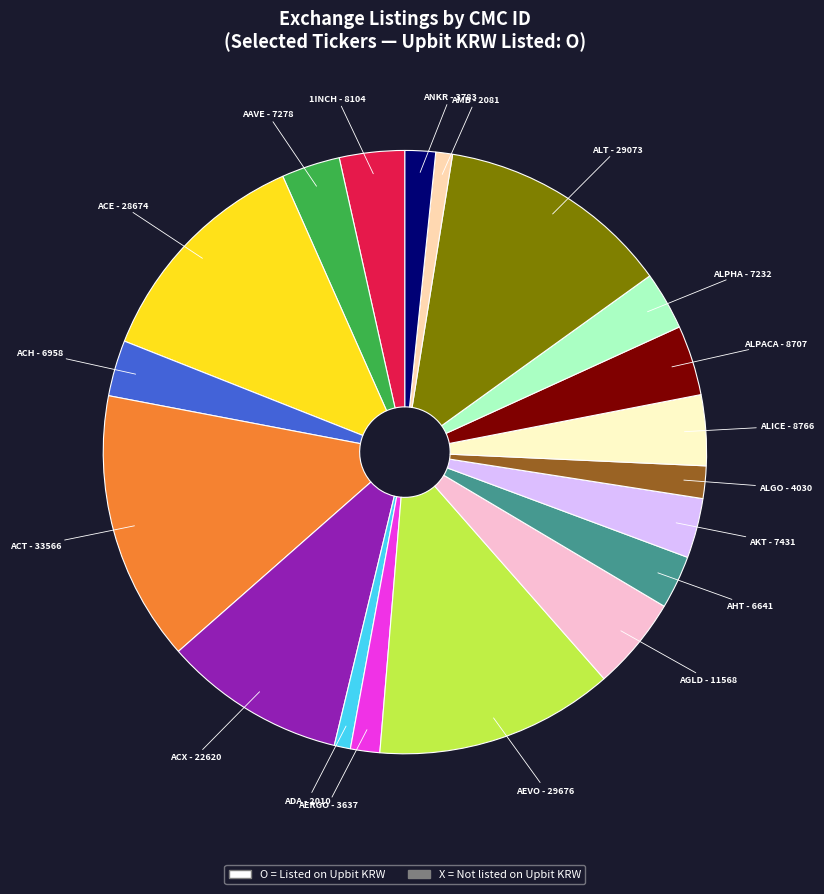

Does any single category account for the majority?

No